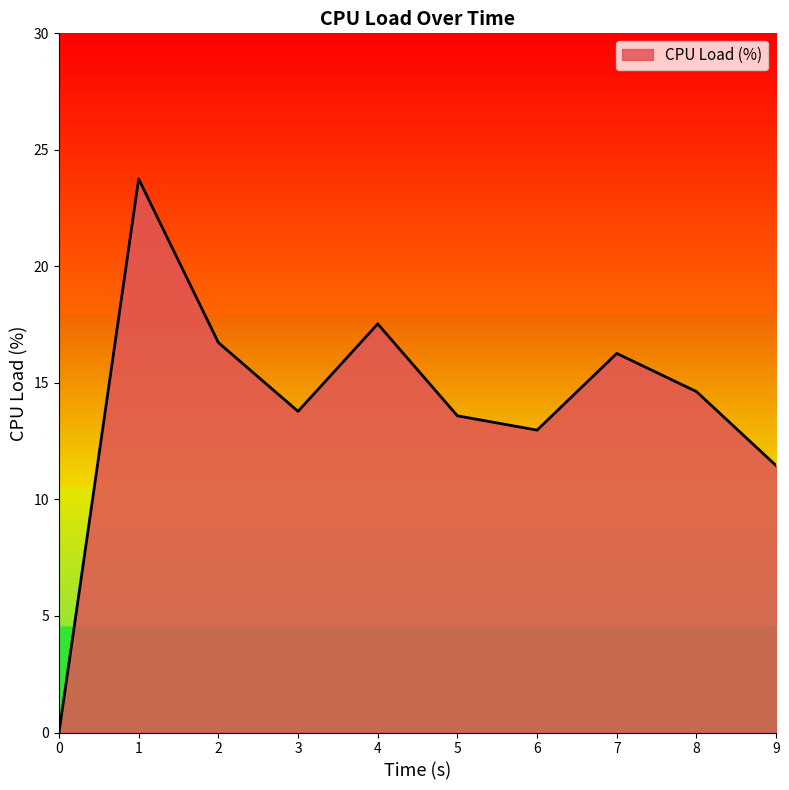

How many series are shown in this chart?

1